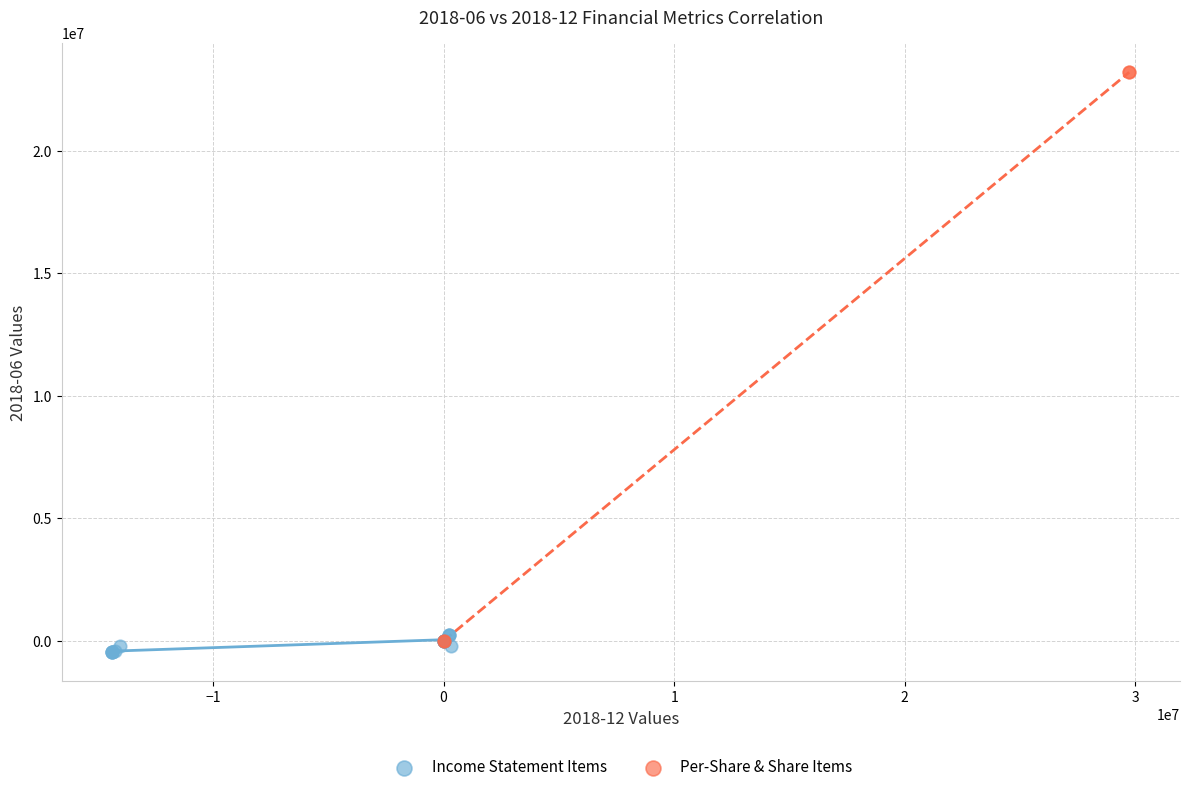

Which series has the largest Y range (max minus min)?

Per-Share & Share Items